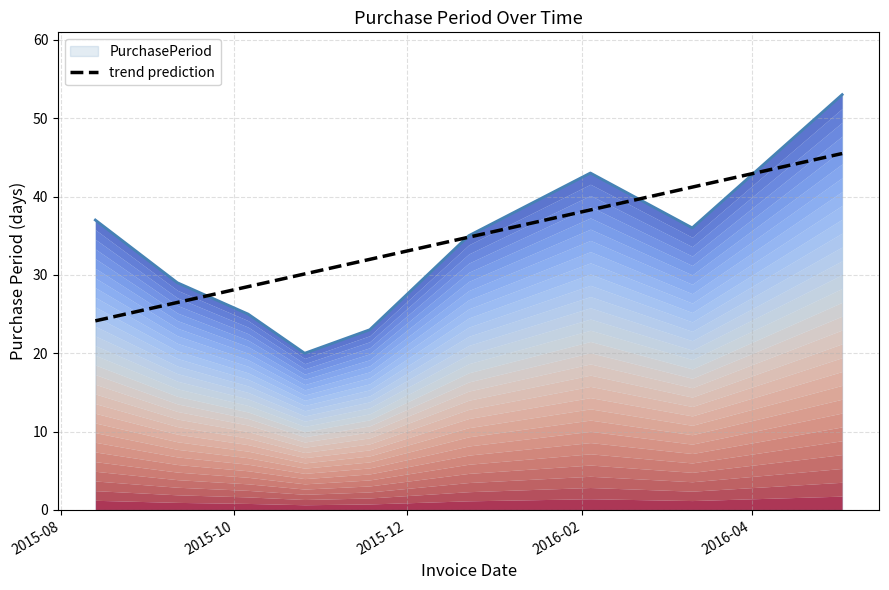

Approximately how many times larger is the value at 2015-12 compared to 2015-10?

1.1